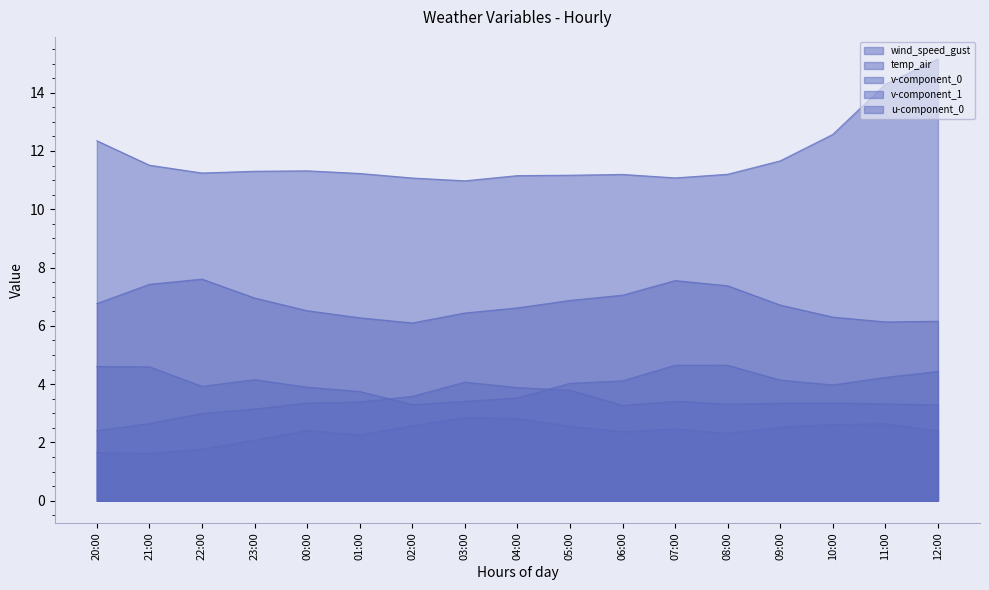

Reading left to right, extract all data points from this chart.

wind_speed_gust: 20:00=6.8	21:00=7.4	22:00=7.6	23:00=7.0	00:00=6.5	01:00=6.3	02:00=6.1	03:00=6.4	04:00=6.6	05:00=6.9	06:00=7.1	07:00=7.6	08:00=7.4	09:00=6.7	10:00=6.3	11:00=6.1	12:00=6.2
temp_air: 20:00=12.4	21:00=11.5	22:00=11.2	23:00=11.3	00:00=11.3	01:00=11.2	02:00=11.1	03:00=11.0	04:00=11.2	05:00=11.2	06:00=11.2	07:00=11.1	08:00=11.2	09:00=11.7	10:00=12.6	11:00=14.3	12:00=15.2
v-component_0: 20:00=1.7	21:00=1.6	22:00=1.8	23:00=2.1	00:00=2.4	01:00=2.3	02:00=2.6	03:00=2.9	04:00=2.8	05:00=2.6	06:00=2.4	07:00=2.5	08:00=2.3	09:00=2.5	10:00=2.6	11:00=2.6	12:00=2.4
v-component_1: 20:00=2.4	21:00=2.6	22:00=3.0	23:00=3.1	00:00=3.4	01:00=3.4	02:00=3.6	03:00=4.1	04:00=3.9	05:00=3.8	06:00=3.3	07:00=3.4	08:00=3.3	09:00=3.3	10:00=3.4	11:00=3.3	12:00=3.3
u-component_0: 20:00=4.6	21:00=4.6	22:00=3.9	23:00=4.2	00:00=3.9	01:00=3.7	02:00=3.3	03:00=3.4	04:00=3.5	05:00=4.0	06:00=4.1	07:00=4.7	08:00=4.6	09:00=4.1	10:00=4.0	11:00=4.2	12:00=4.4